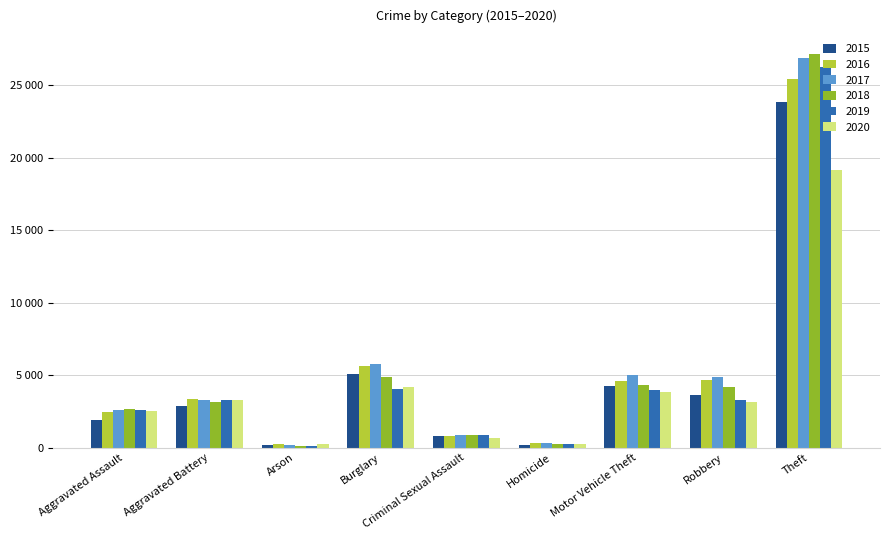

Are the bars grouped side by side (vs. stacked)?

Yes